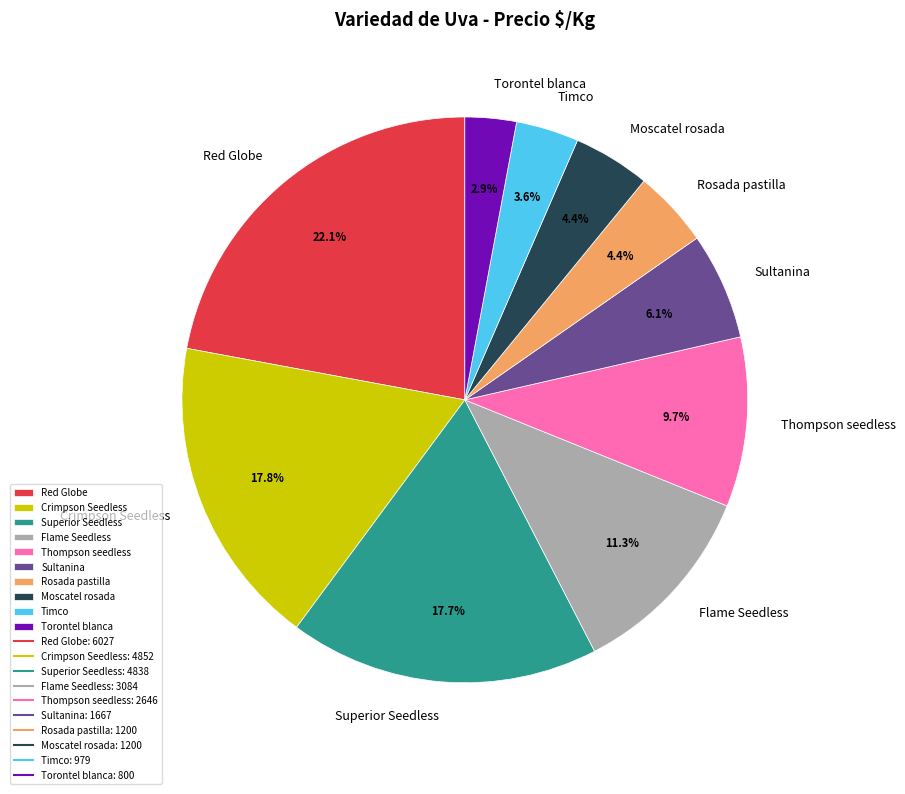

Combined, what portion of the pie is Thompson seedless and Red Globe?

31.8%